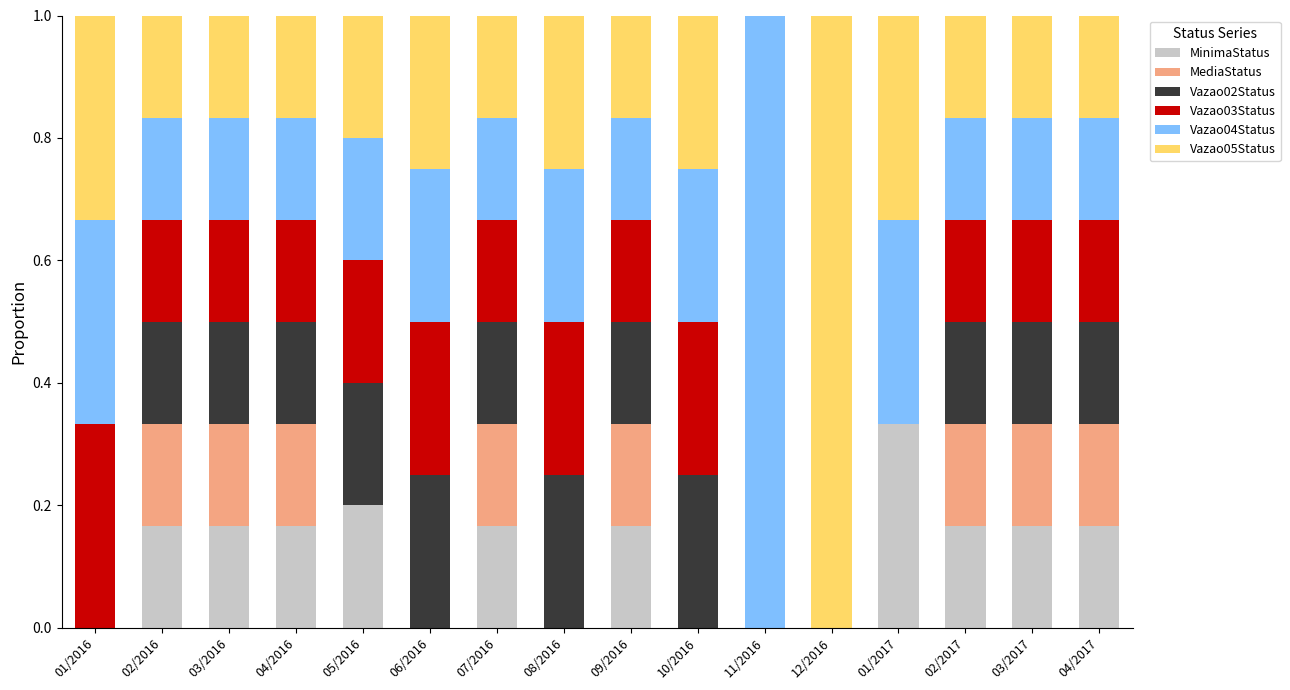

At which label does MinimaStatus reach its peak?

01/2017